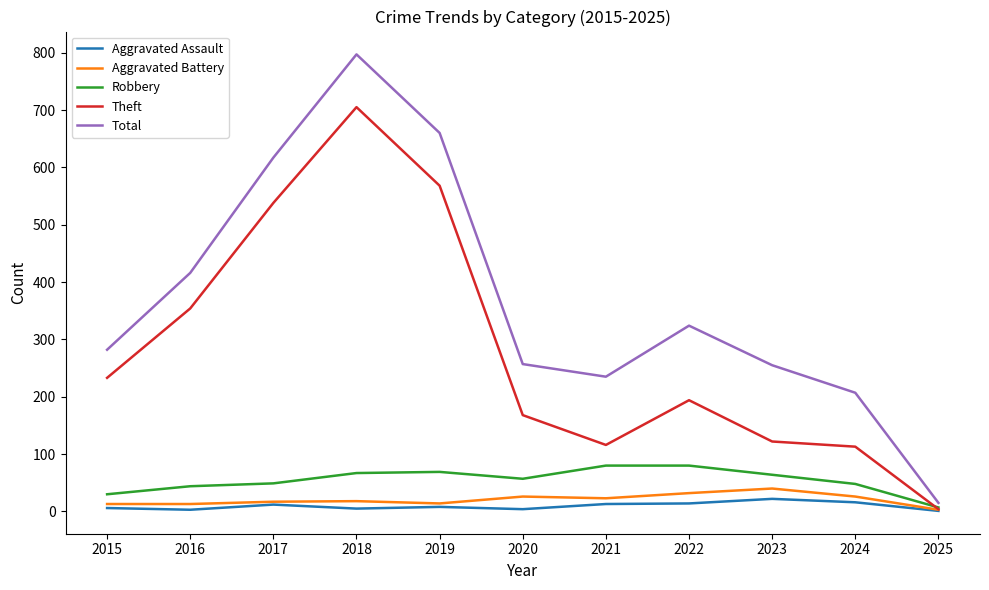

At which label does Aggravated Battery reach its minimum?

2025